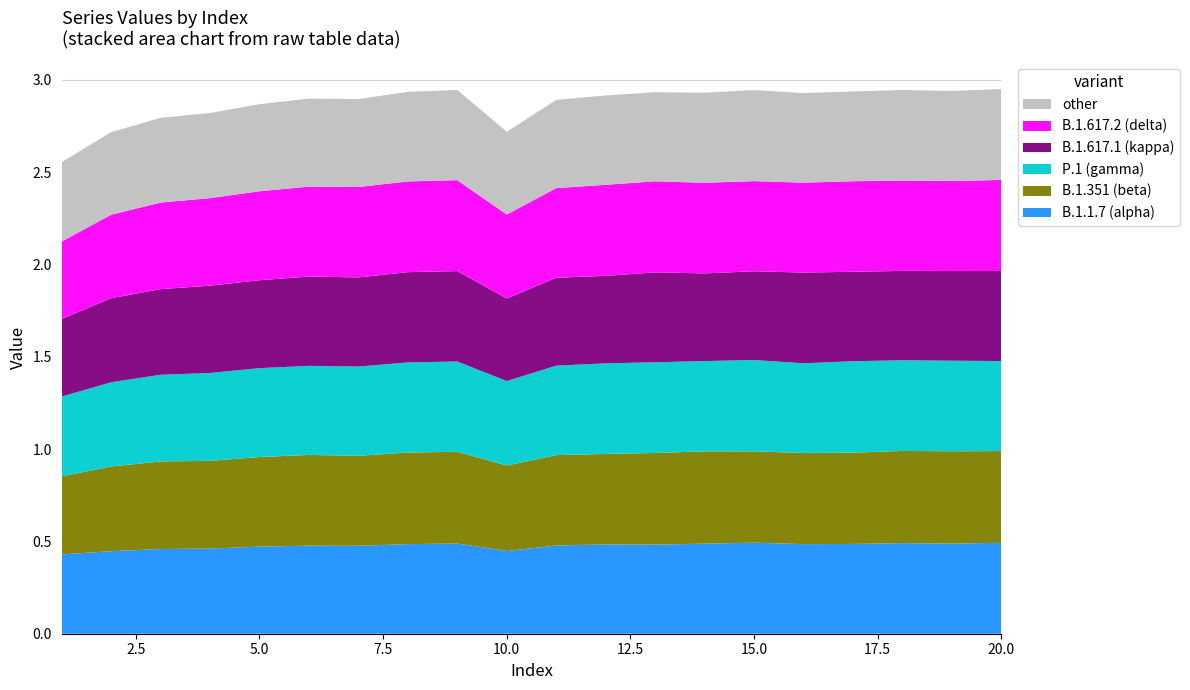

Reading right to left, what are all the values shown in this chart?

B.1.1.7 (alpha): 0.5	0.5	0.5	0.5	0.5	0.5	0.5	0.5	0.5	0.5	0.4	0.5	0.5	0.5	0.5	0.5	0.5	0.5	0.4	0.4
B.1.351 (beta): 0.5	0.5	0.5	0.5	0.5	0.5	0.5	0.5	0.5	0.5	0.5	0.5	0.5	0.5	0.5	0.5	0.5	0.5	0.5	0.4
P.1 (gamma): 0.5	0.5	0.5	0.5	0.5	0.5	0.5	0.5	0.5	0.5	0.5	0.5	0.5	0.5	0.5	0.5	0.5	0.5	0.5	0.4
B.1.617.1 (kappa): 0.5	0.5	0.5	0.5	0.5	0.5	0.5	0.5	0.5	0.5	0.4	0.5	0.5	0.5	0.5	0.5	0.5	0.5	0.5	0.4
B.1.617.2 (delta): 0.5	0.5	0.5	0.5	0.5	0.5	0.5	0.5	0.5	0.5	0.5	0.5	0.5	0.5	0.5	0.5	0.5	0.5	0.5	0.4
other: 0.5	0.5	0.5	0.5	0.5	0.5	0.5	0.5	0.5	0.5	0.4	0.5	0.5	0.5	0.5	0.5	0.5	0.5	0.4	0.4